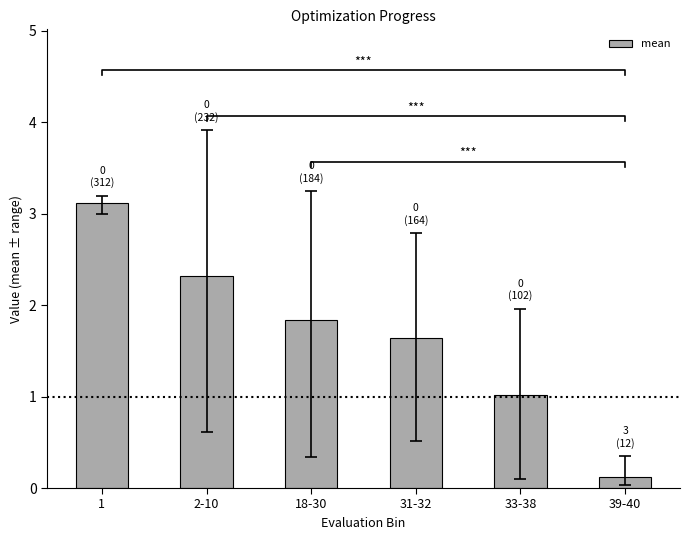

The value at 2-10 is 2.3. True or false?

True